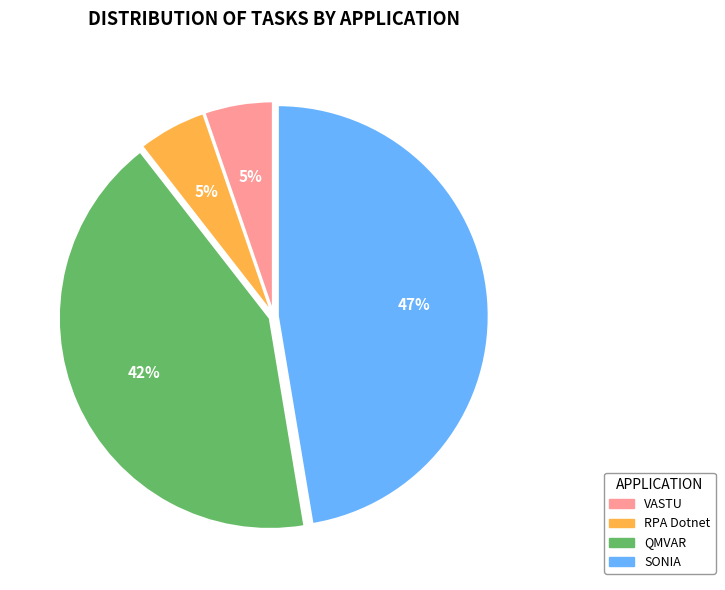

Which category has the biggest portion of the pie?

SONIA